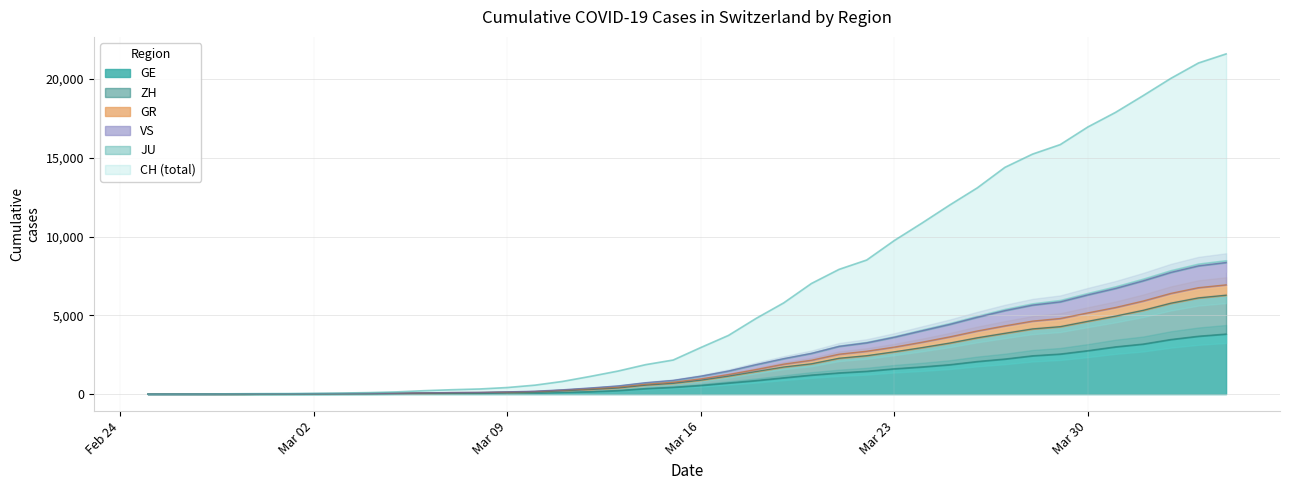

Where is ZH nearest to the value 4176?

2020-03-24